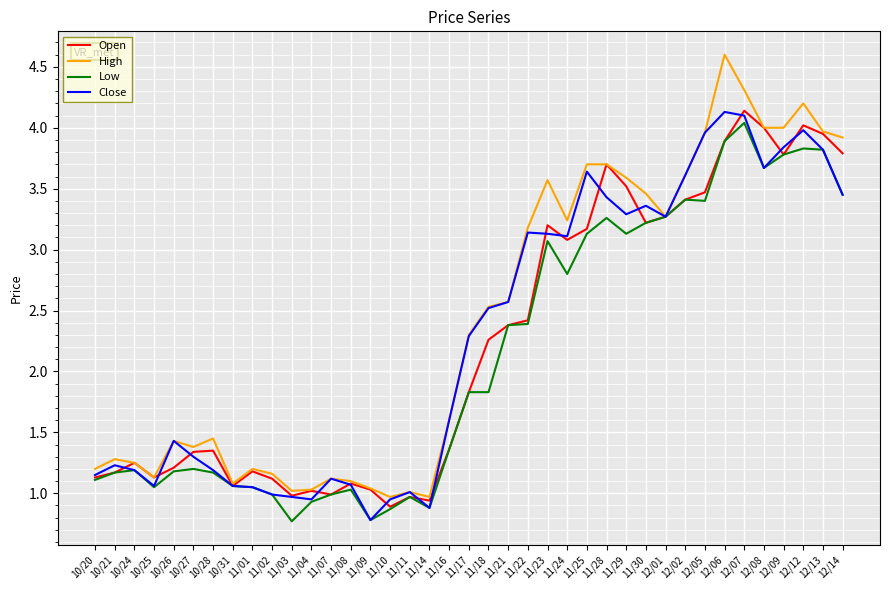

What position from the right is 11/17?

20